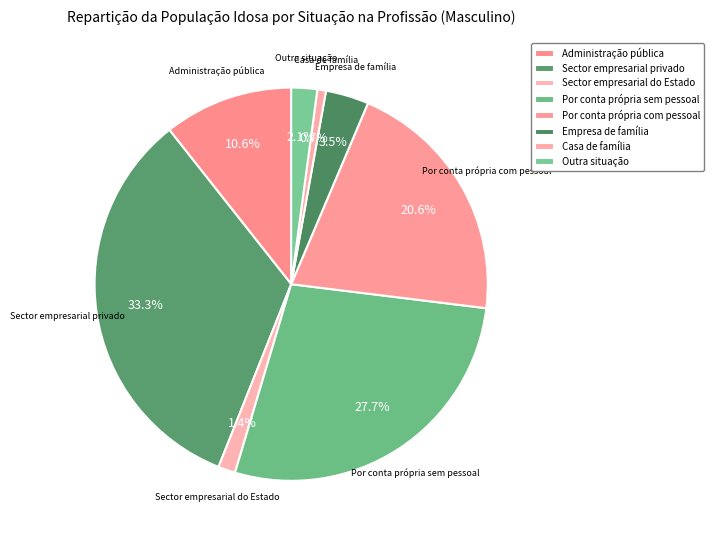

What percentage is NOT represented by Casa de família?

99.3%